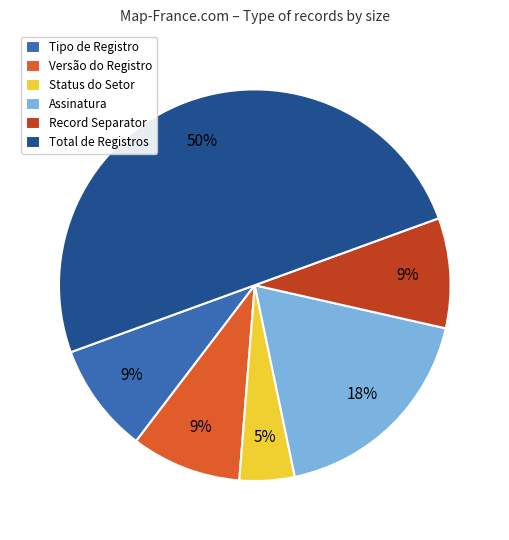

To the nearest percent, what is the combined percentage of Tipo de Registro and Assinatura?

27%